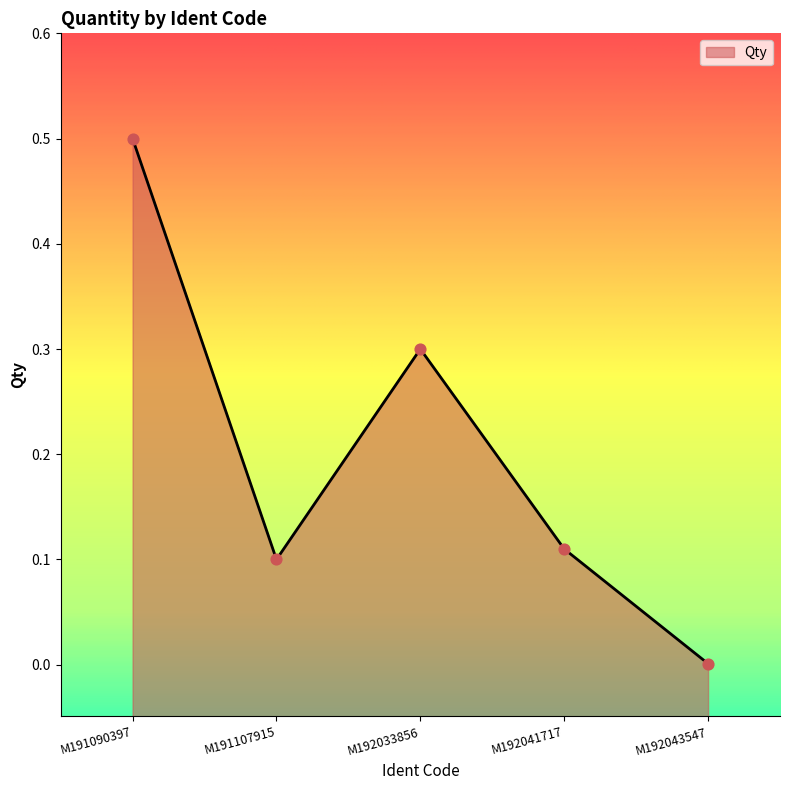

What is the change in value from M191090397 to M192043547?

-0.5